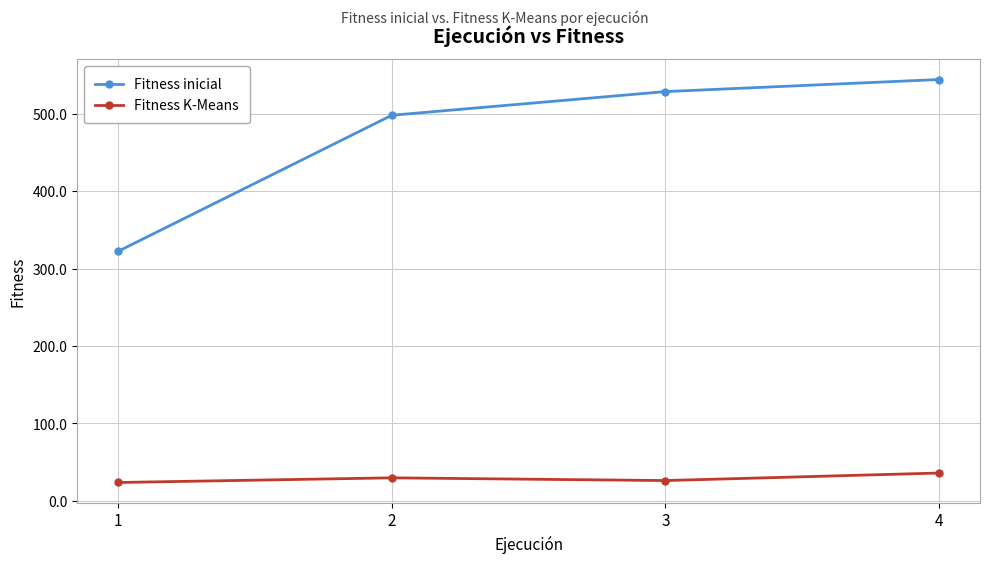

At how many categories does at least one series exceed 31?

4